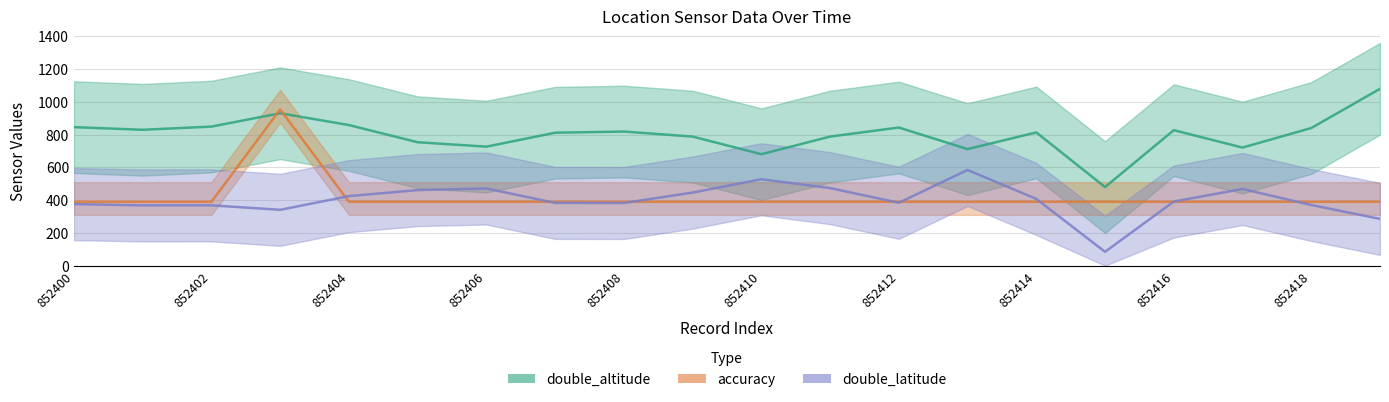

The double_altitude series shows 189.8 at 852400. True or false?

False